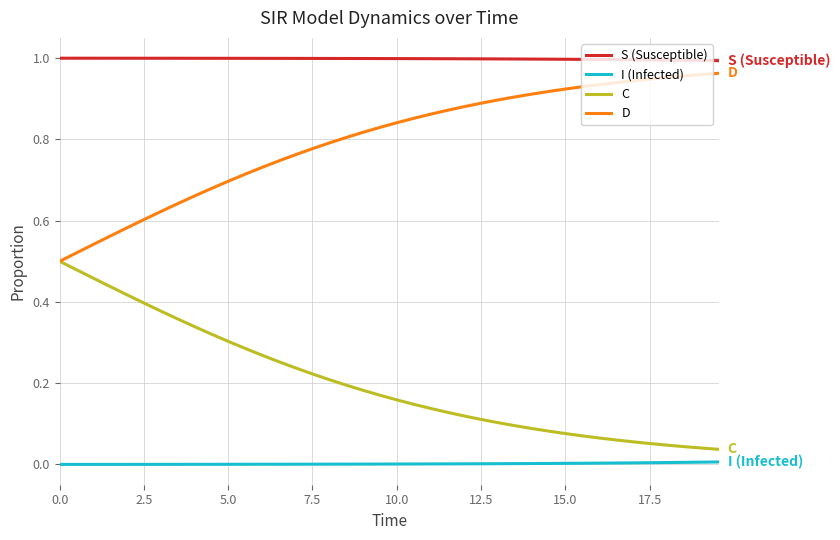

List the series in order of their overall mean, lowest first.

I (Infected), C, D, S (Susceptible)